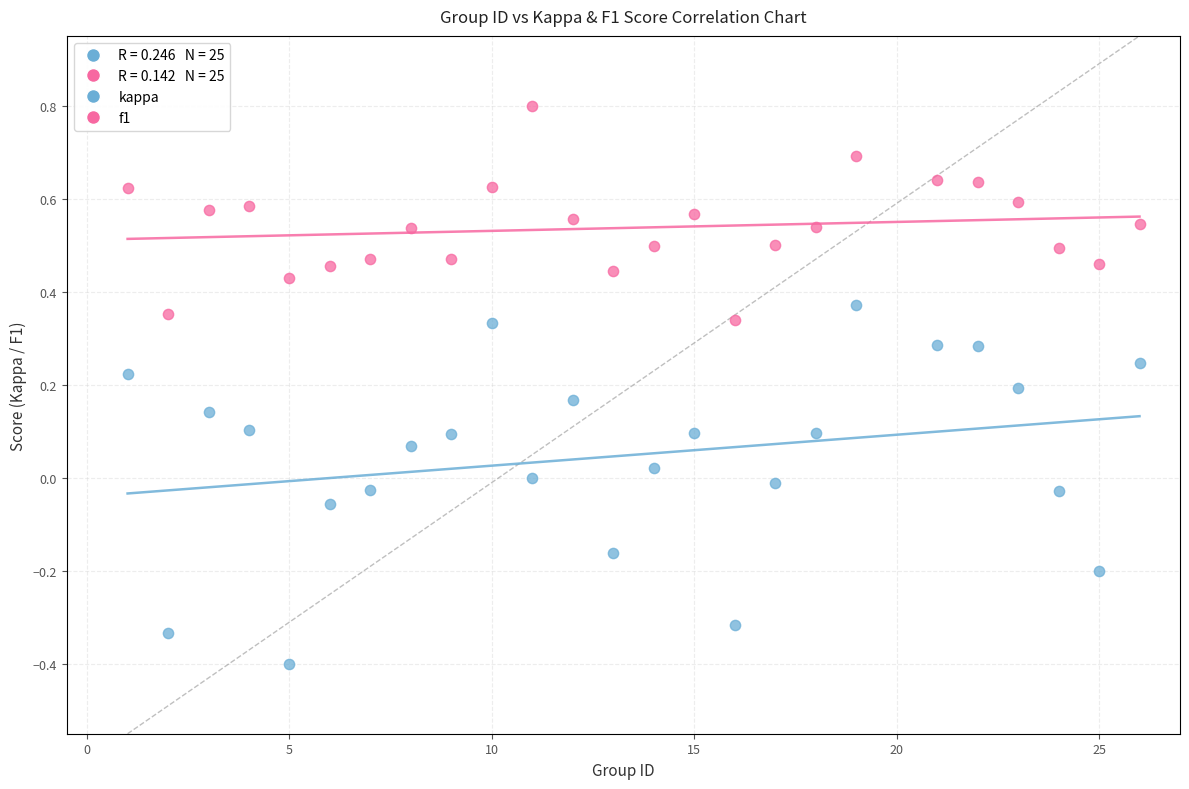

Which series reaches the minimum Y coordinate?

kappa